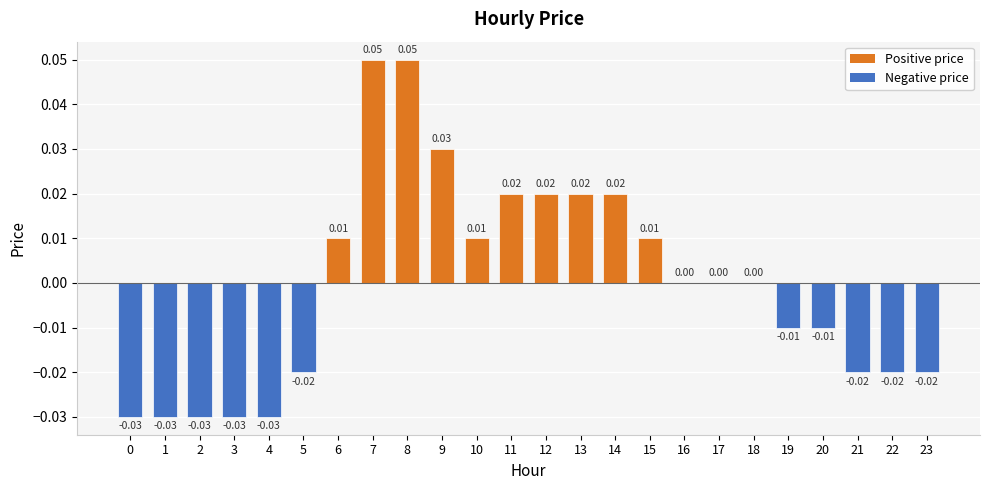

Is it true that the value at 13 is 0.0?

True